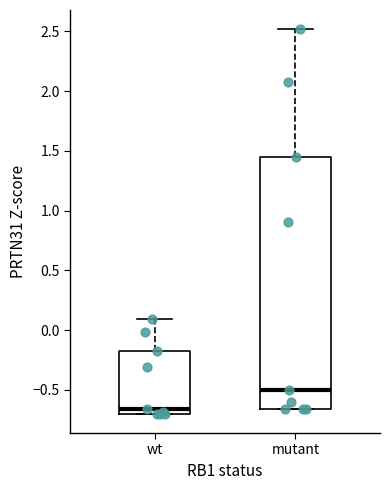

Which box is the tallest, from its lower edge to its upper edge?

mutant